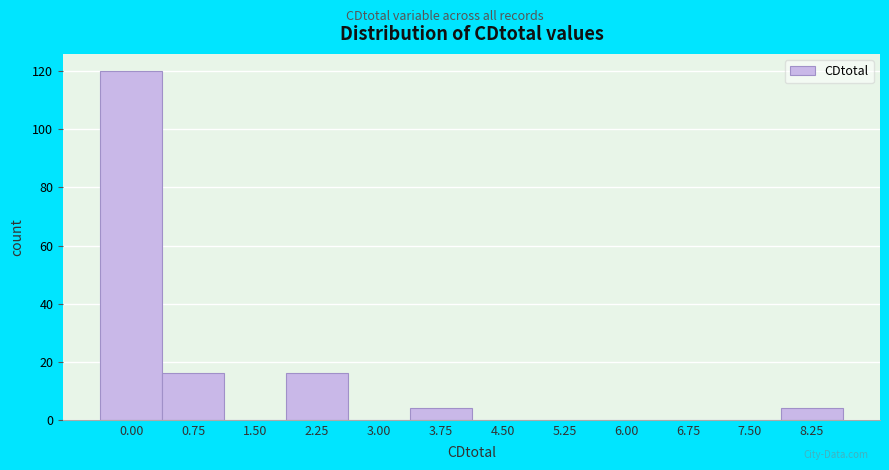

Reading left to right, extract all data points from this chart.

0.00=120	0.75=16	1.50=0	2.25=16	3.00=0	3.75=4	4.50=0	5.25=0	6.00=0	6.75=0	7.50=0	8.25=4